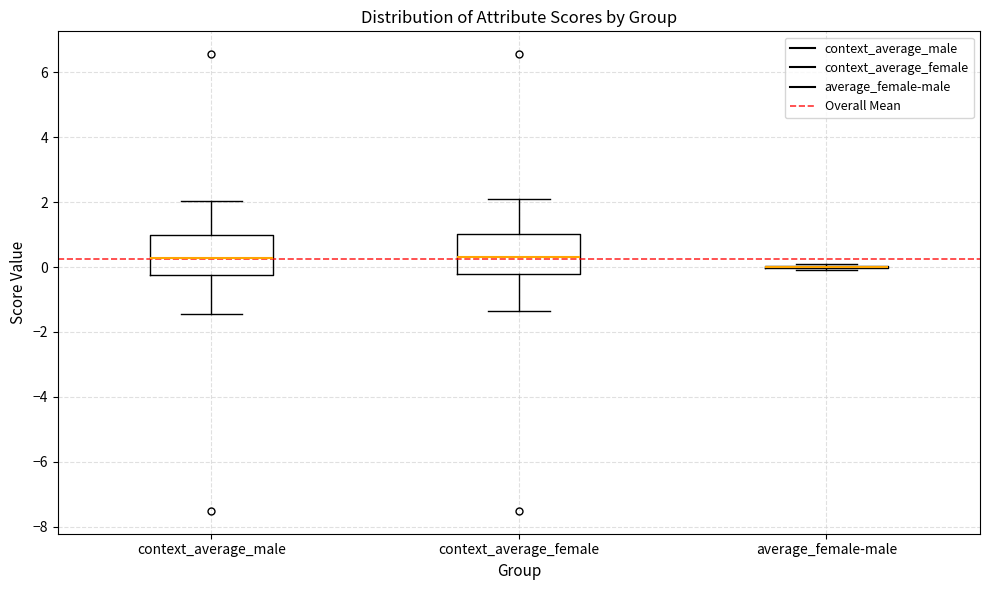

Reading left to right, read every box against the y-axis: the position of its median line, the range the box covers, and the ends of its whiskers. The values are not printed on the chart, so give them approximately, as read against the axis.

context_average_male: median 0.2, box -0.2 to 1.0, whiskers -1.4 to 2.0
context_average_female: median 0.4, box -0.2 to 1.0, whiskers -1.4 to 2.0
average_female-male: box collapsed to a line at 0.0, whiskers 0.0 to 0.2